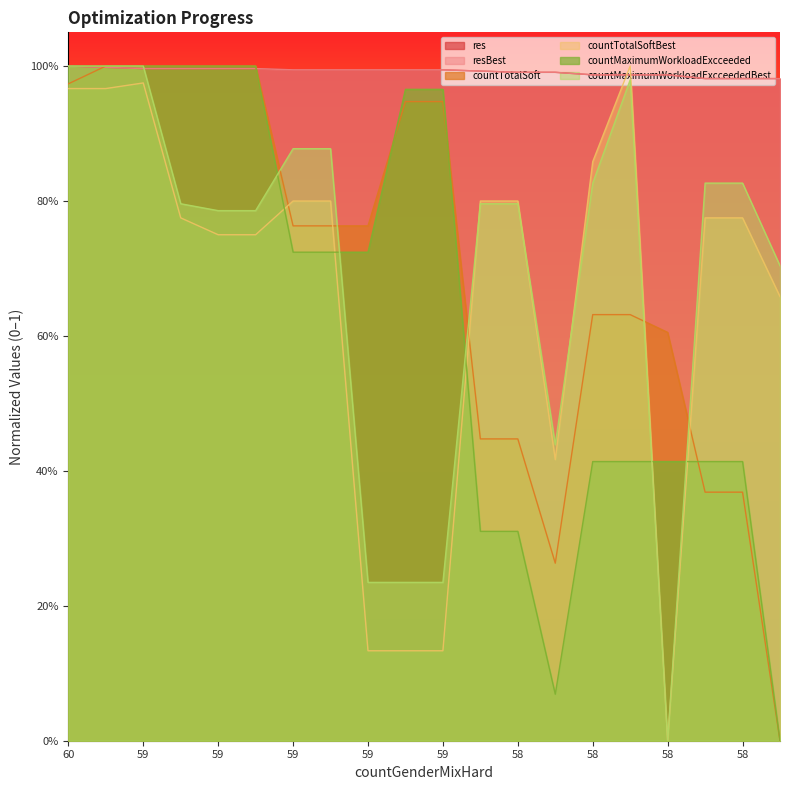

At which category does the chart reach its minimum across all series?

58